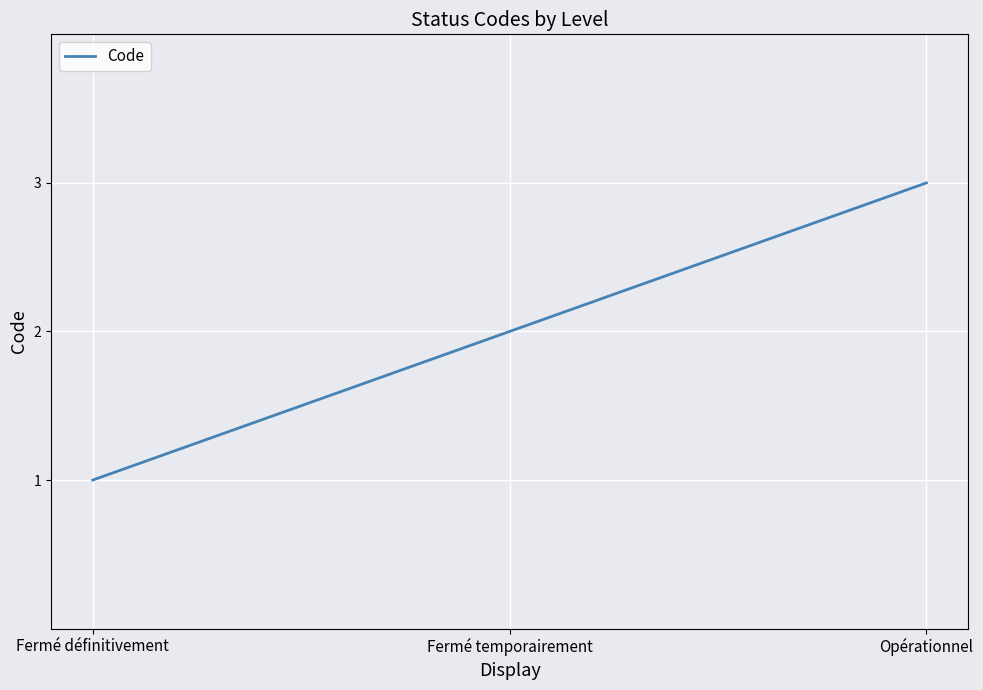

Where is the data nearest to the value 2?

Fermé temporairement